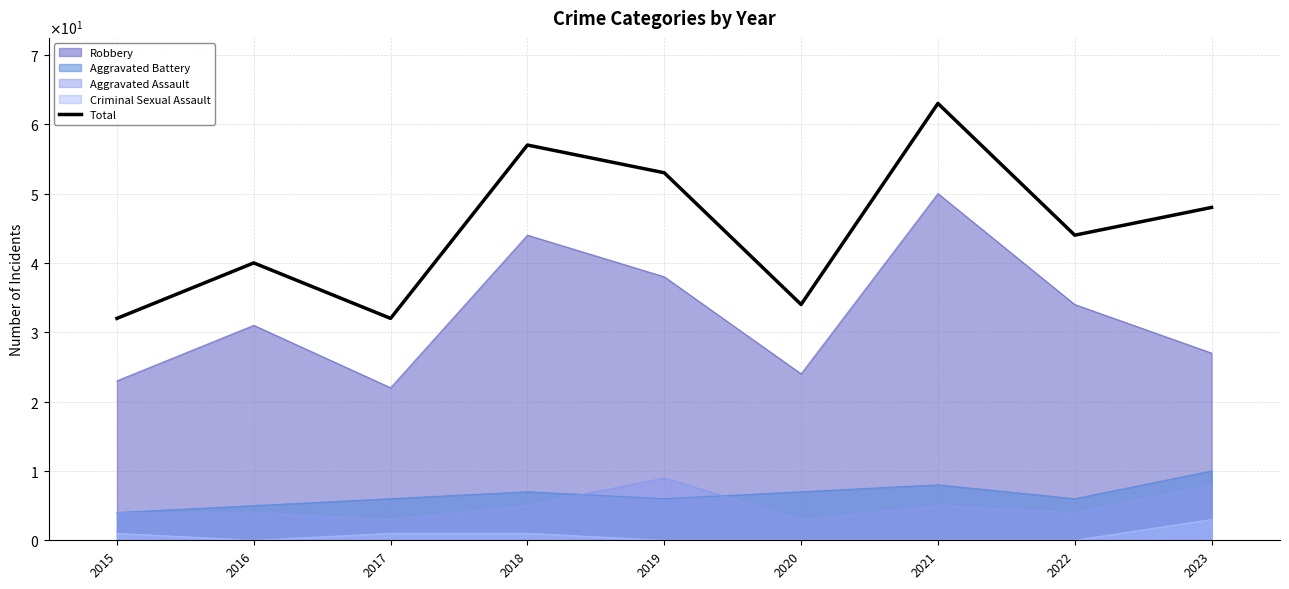

Does the chart have visible grid lines?

Yes